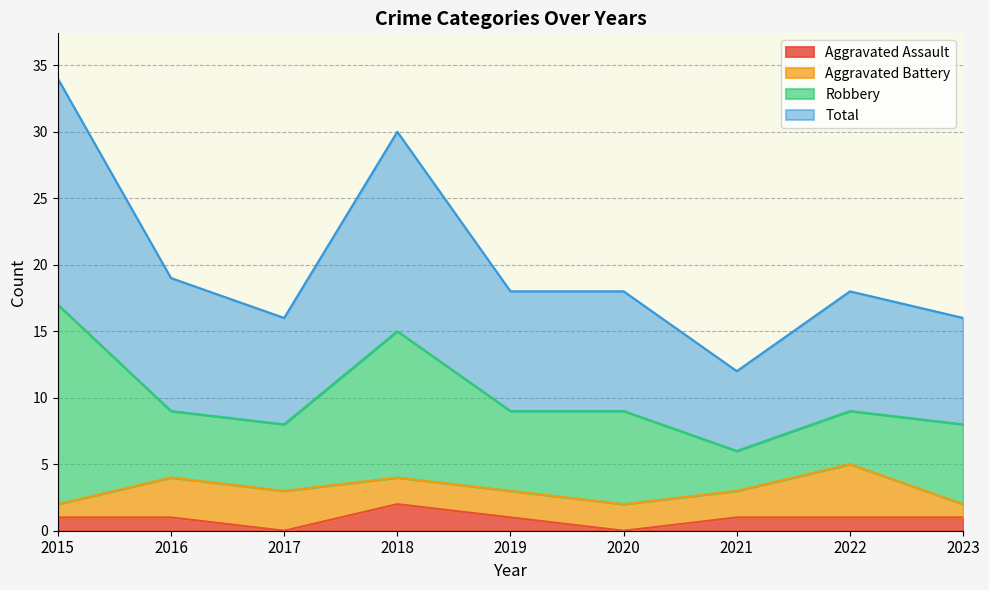

What is the value of the Aggravated Assault point at the 8th from the left?

1